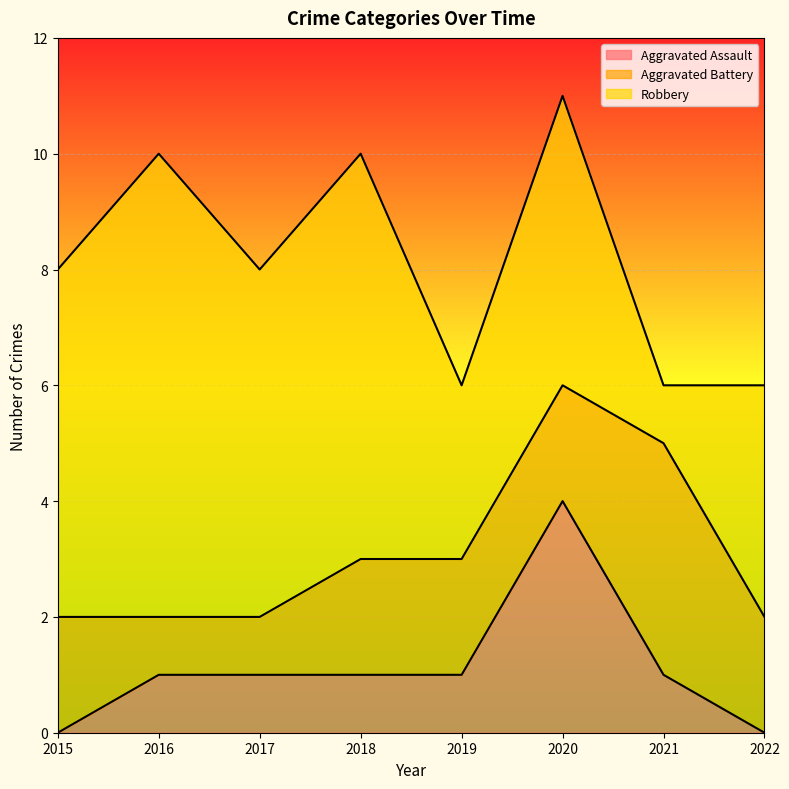

Rank the series by their maximum value, from lowest to highest.

Aggravated Assault, Aggravated Battery, Robbery